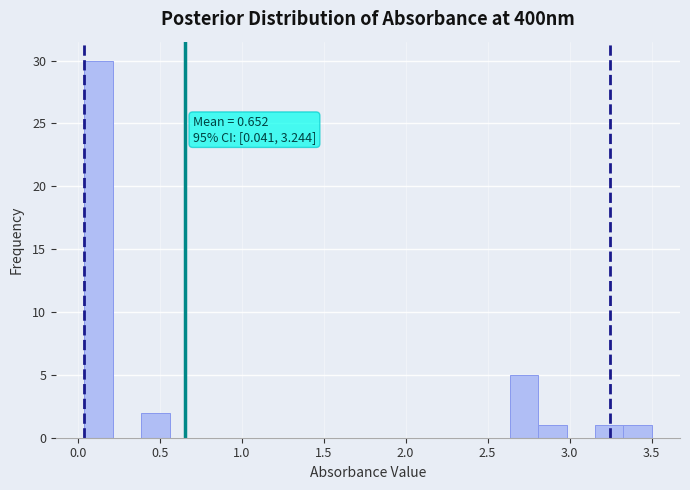

Read against the x-axis, roughly where is the centre of the tallest bar?

0.15